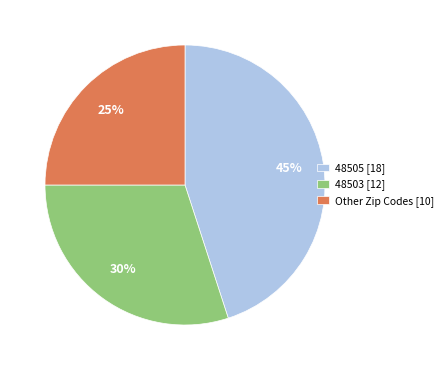

Count the number of slices in the pie.

3